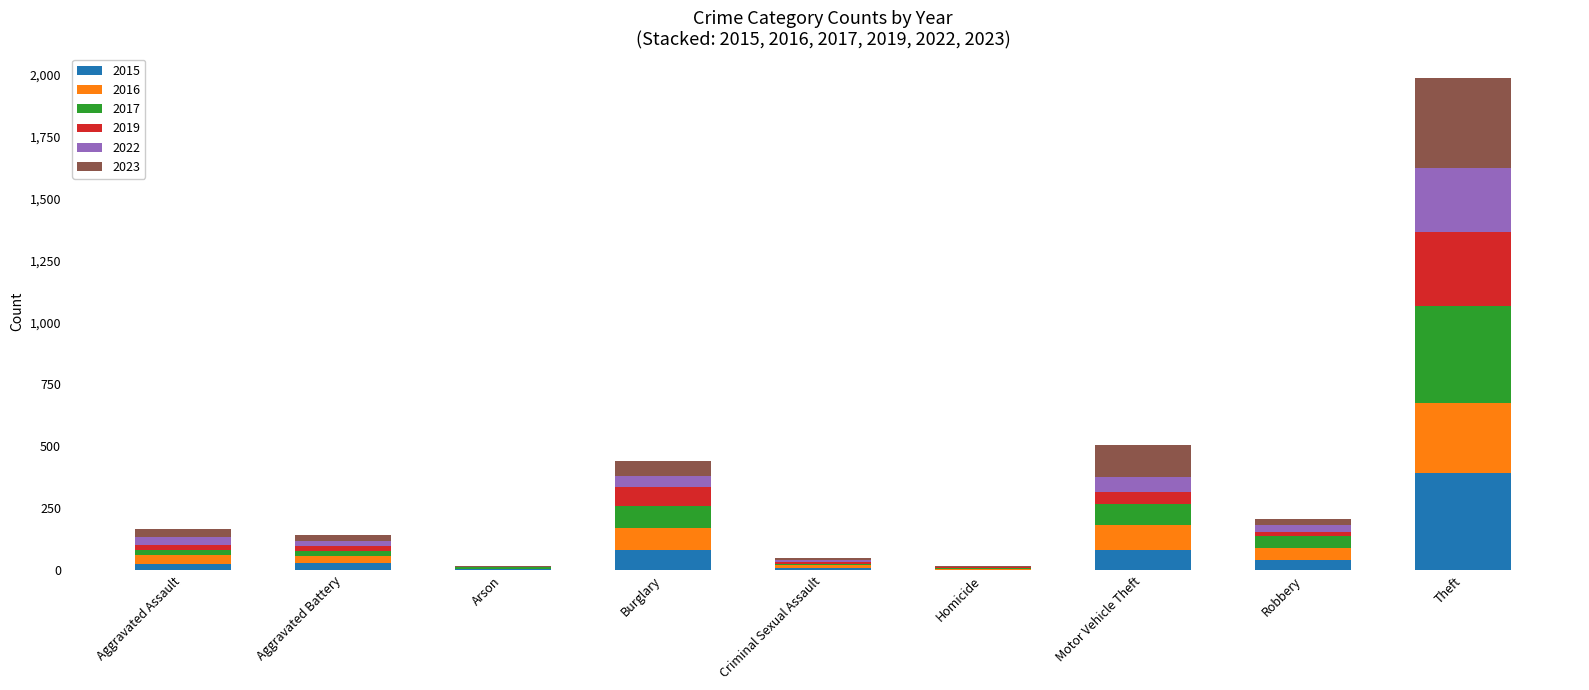

Is it true that 2015 equals 79 at Burglary?

True